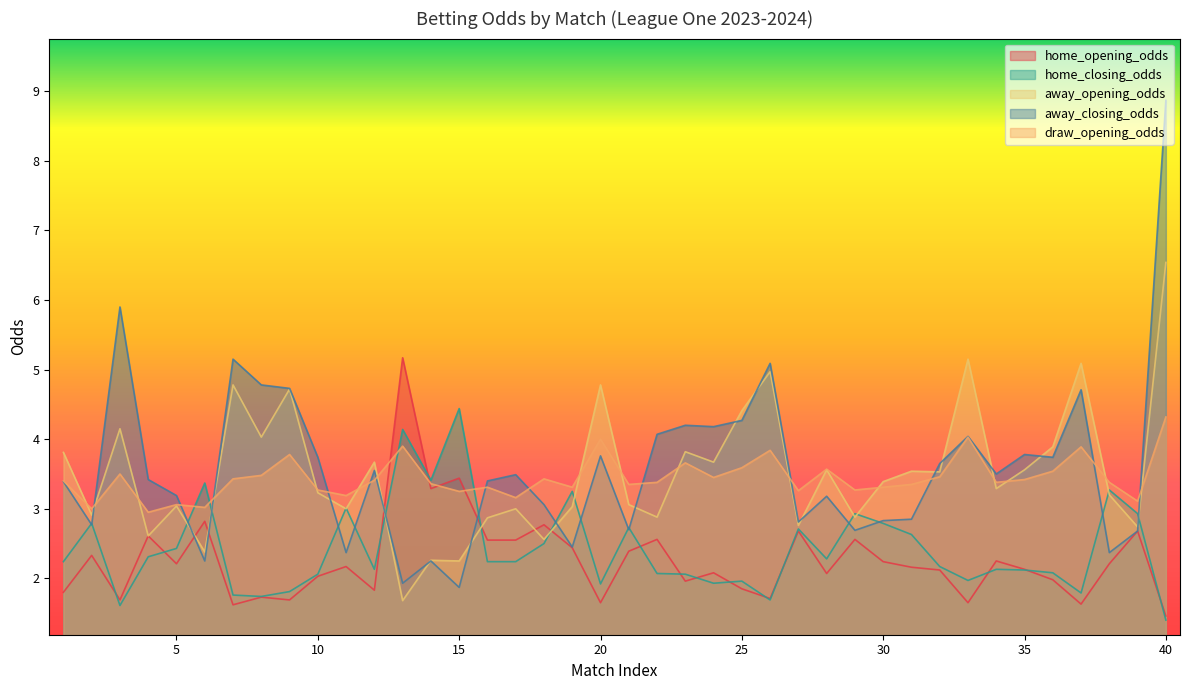

The value of draw_opening_odds at 10 is 3.3. True or false?

True